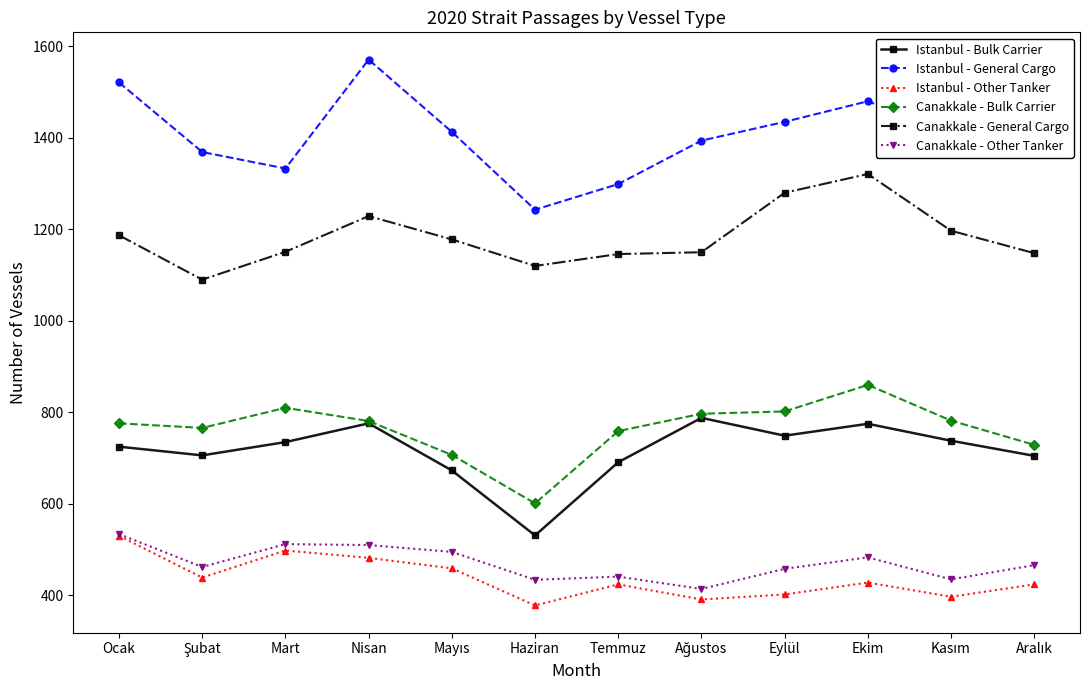

What is the total value across all series at Temmuz?

4760